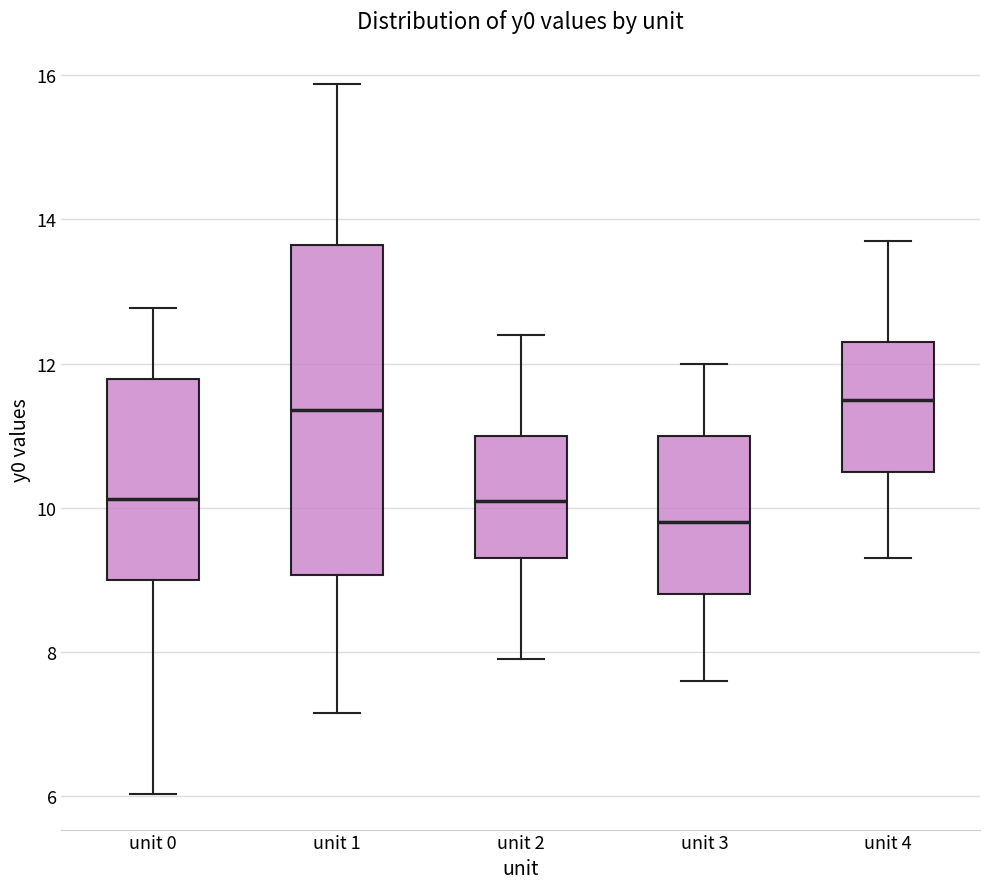

Reading left to right, read every box against the y-axis: the position of its median line, the range the box covers, and the ends of its whiskers. The values are not printed on the chart, so give them approximately, as read against the axis.

unit 0: median 10.2, box 9.0 to 11.8, whiskers 6.0 to 12.8
unit 1: median 11.4, box 9.0 to 13.6, whiskers 7.2 to 15.8
unit 2: median 10.2, box 9.4 to 11.0, whiskers 8.0 to 12.4
unit 3: median 9.8, box 8.8 to 11.0, whiskers 7.6 to 12.0
unit 4: median 11.6, box 10.6 to 12.4, whiskers 9.4 to 13.8